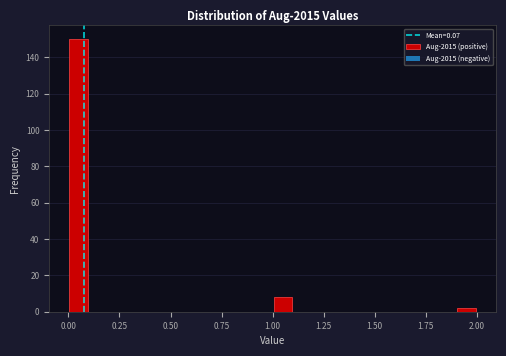

Read against the x-axis, roughly where is the centre of the tallest bar?

0.05